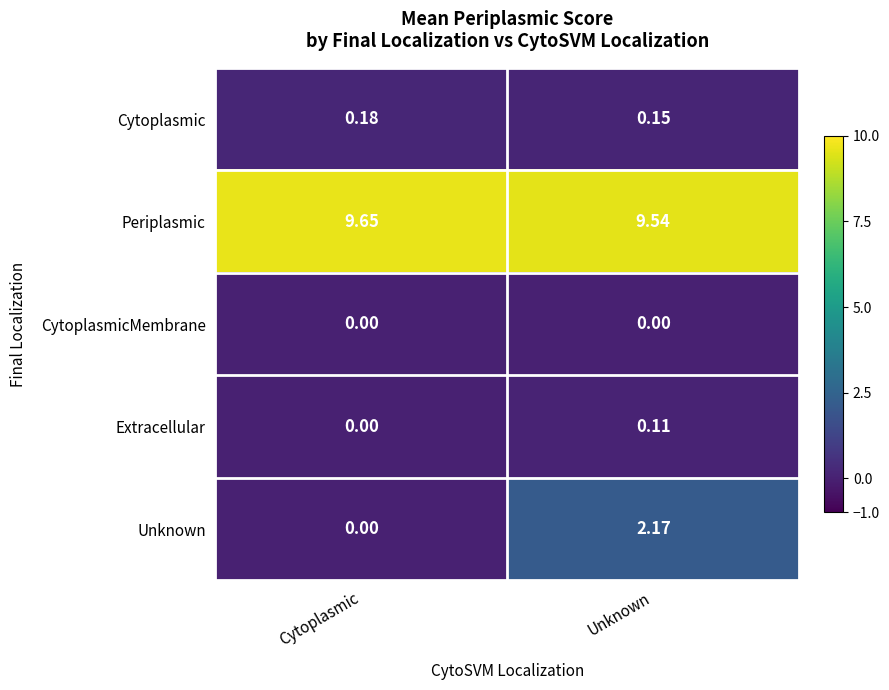

At which category is the sum across all series the highest?

Unknown